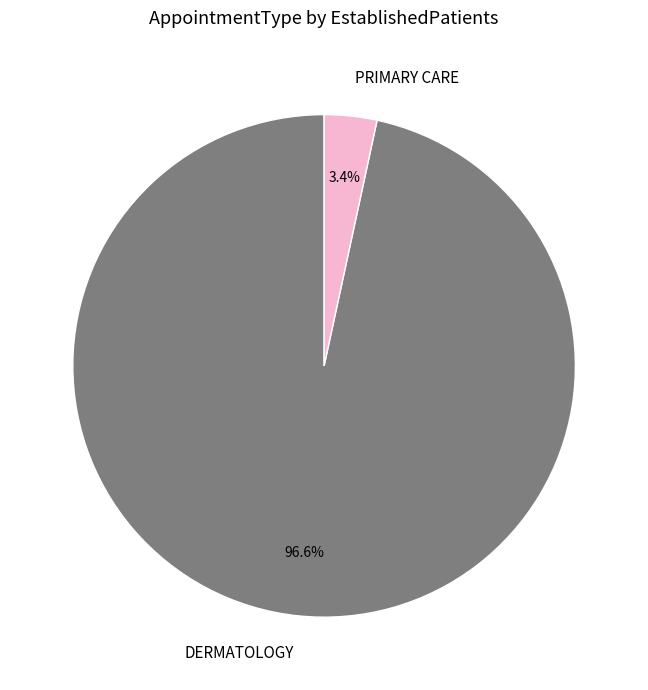

To the nearest percent, what is the combined percentage of DERMATOLOGY and PRIMARY CARE?

100%